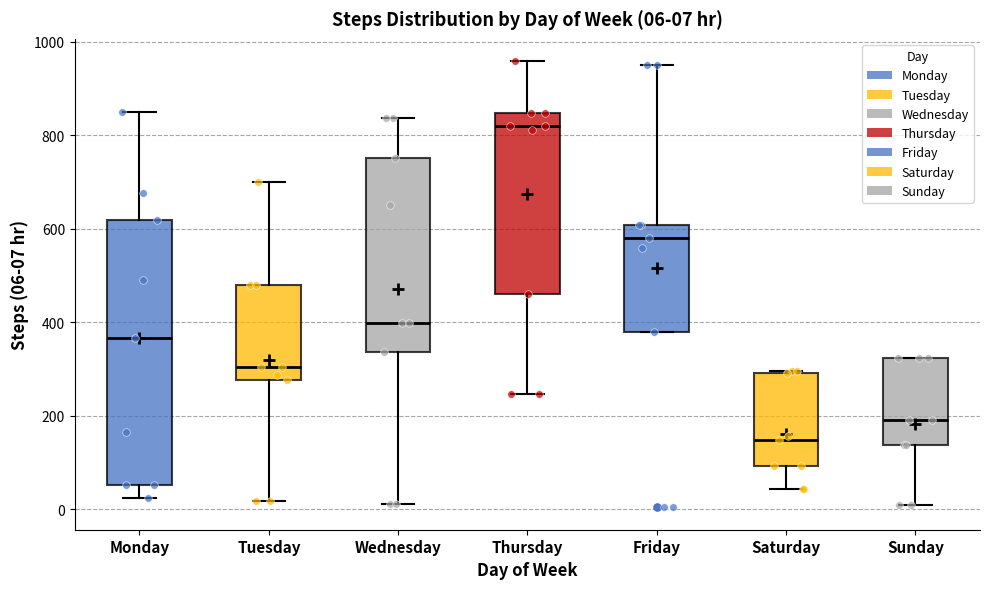

Which box has the lowest median line?

Saturday